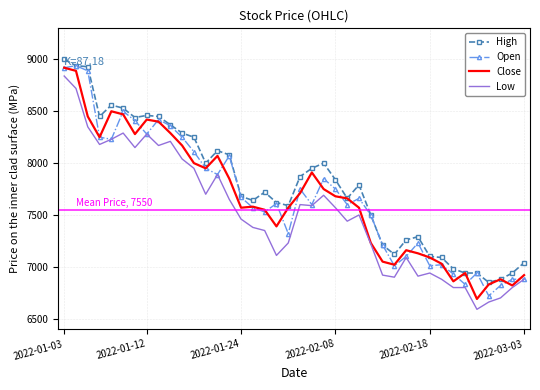

What is the minimum value shown in the chart?

6590